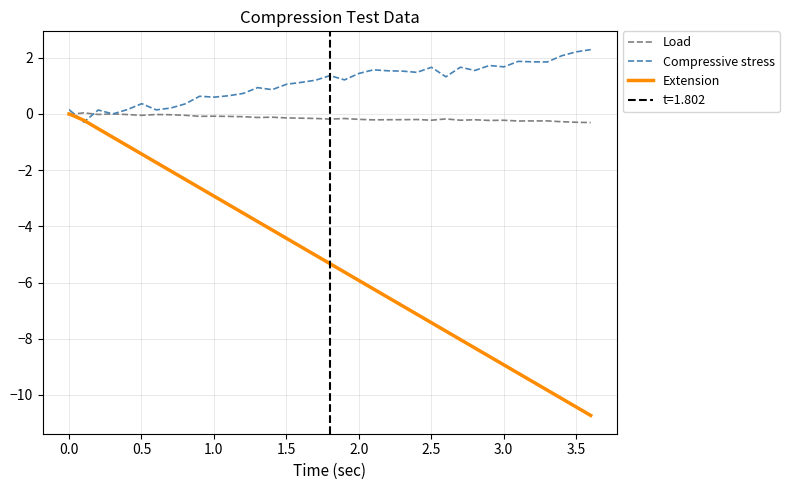

The value of Extension at 26 is -12.0. True or false?

False